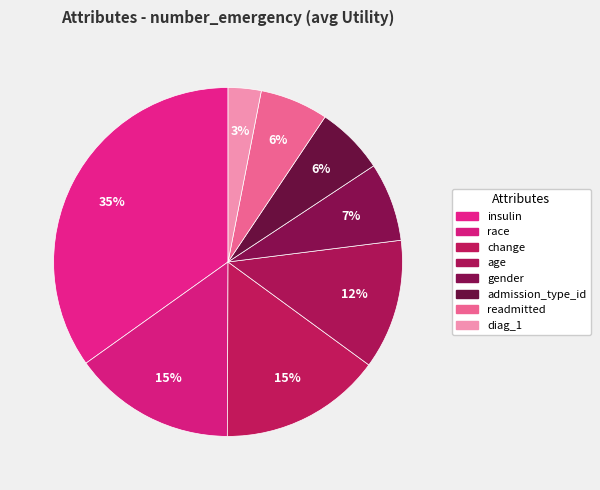

What percentage is the readmitted slice, to the nearest percent?

6%